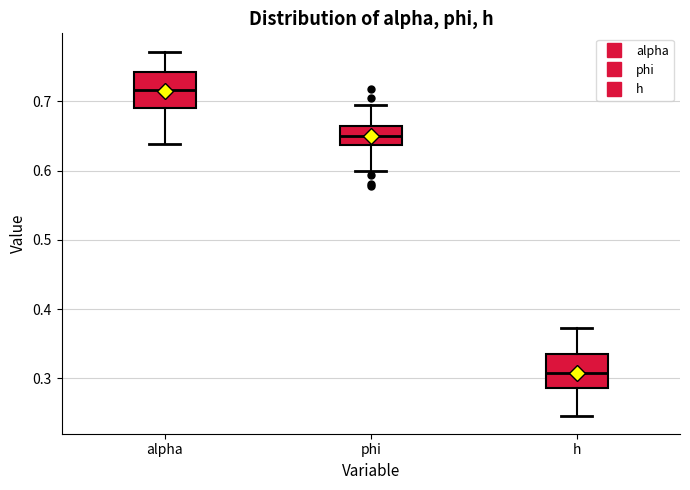

Reading left to right, read every box against the y-axis: the position of its median line, the range the box covers, and the ends of its whiskers. The values are not printed on the chart, so give them approximately, as read against the axis.

alpha: median 0.72, box 0.69 to 0.74, whiskers 0.64 to 0.77
phi: median 0.65, box 0.64 to 0.66, whiskers 0.60 to 0.69
h: median 0.31, box 0.29 to 0.34, whiskers 0.25 to 0.37